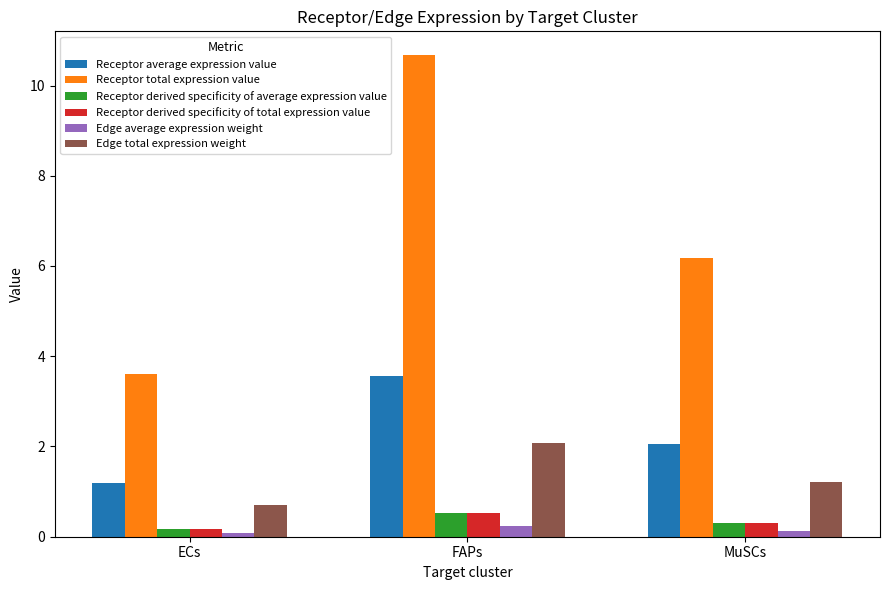

Read the Receptor derived specificity of total expression value value at MuSCs.

0.3